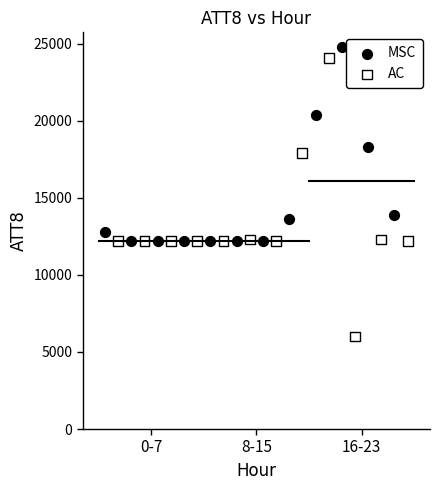

Which series has the largest Y range (max minus min)?

AC